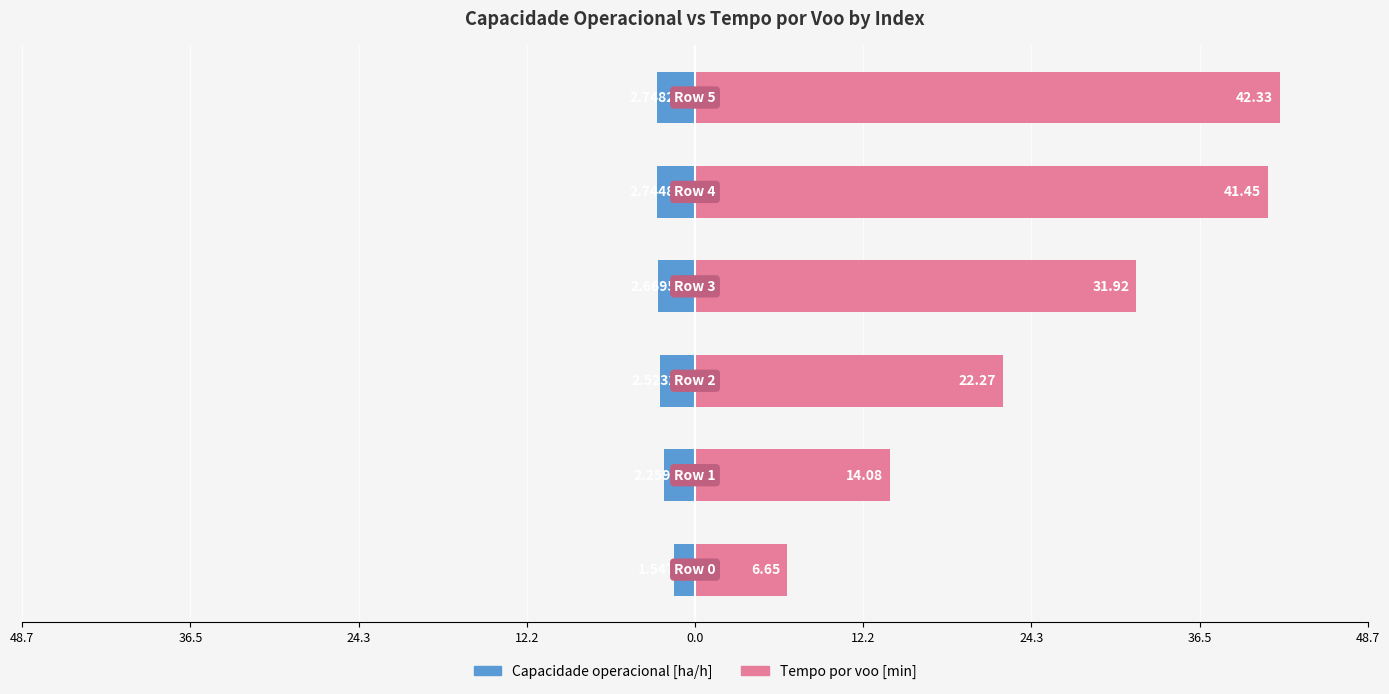

Between 24.3 and 0.0, which series saw the biggest shift?

Tempo por voo [min]